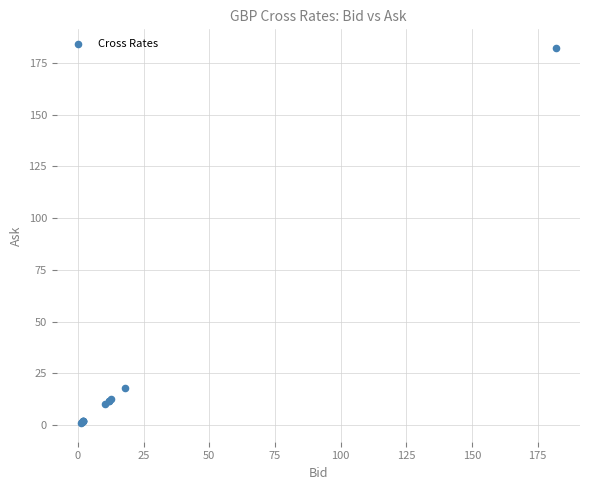

What Y value in the scatter plot is closest to 91?

17.9